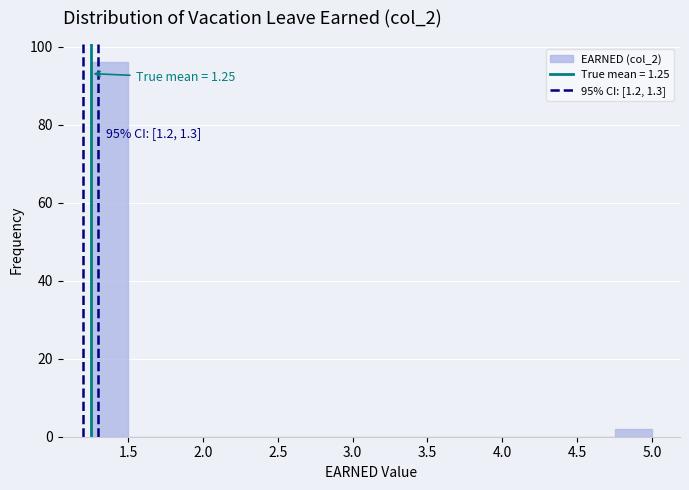

Which range on the x-axis has the tallest bar?

1.25 to 1.50